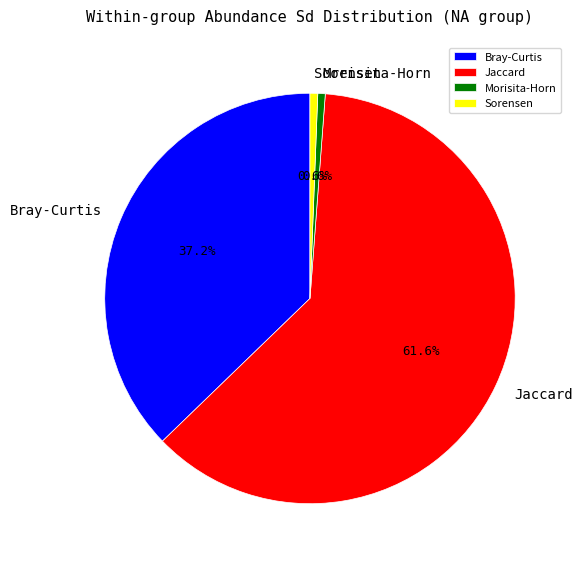

What is the total percentage of Sorensen and Jaccard?

62.2%